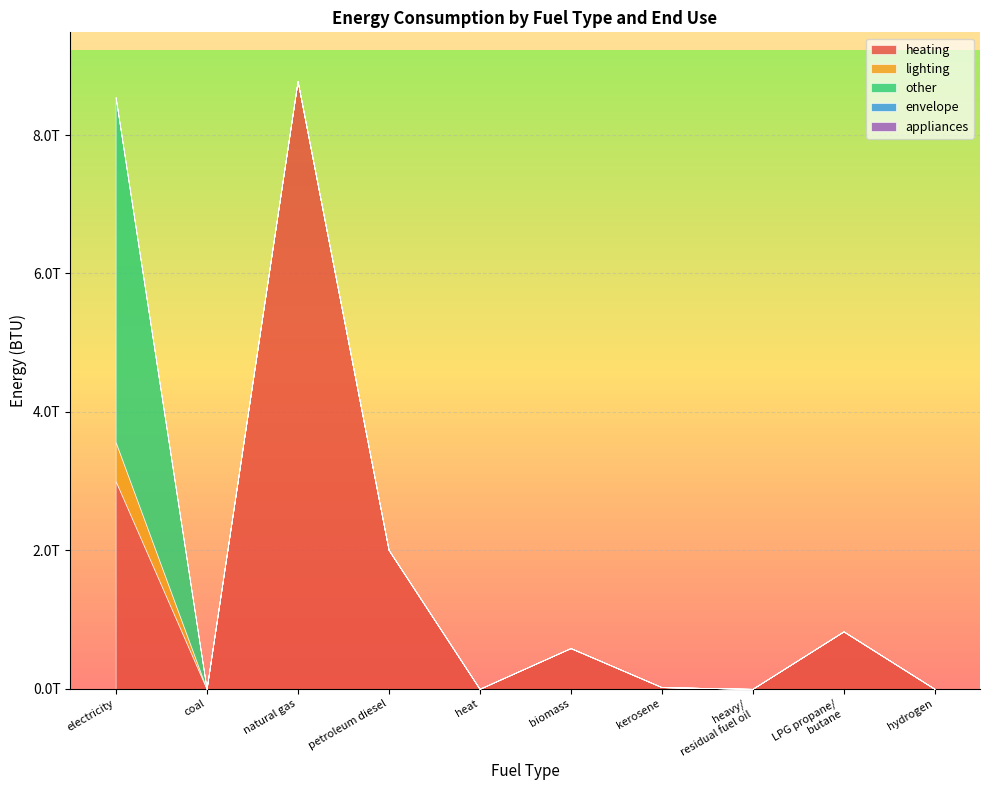

Count the number of data series in this chart.

5